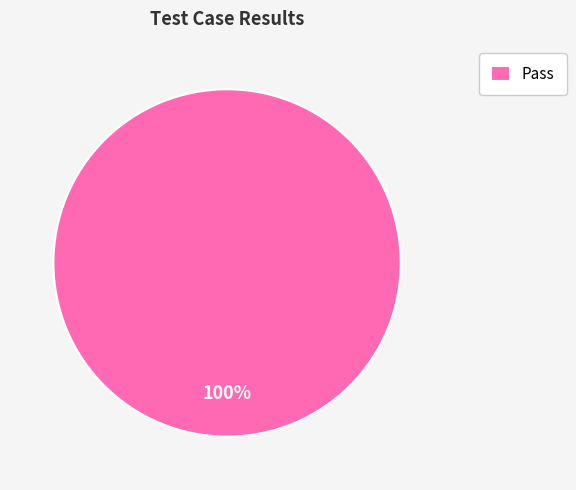

Which slice represents more than half of the pie?

Pass